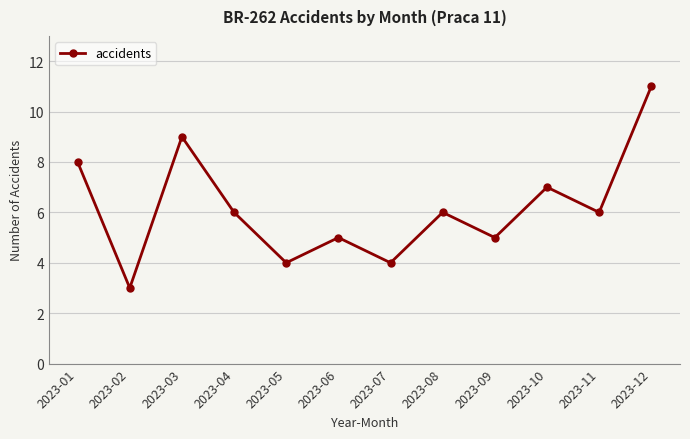

Between 2023-03 and 2023-02, which is larger?

2023-03